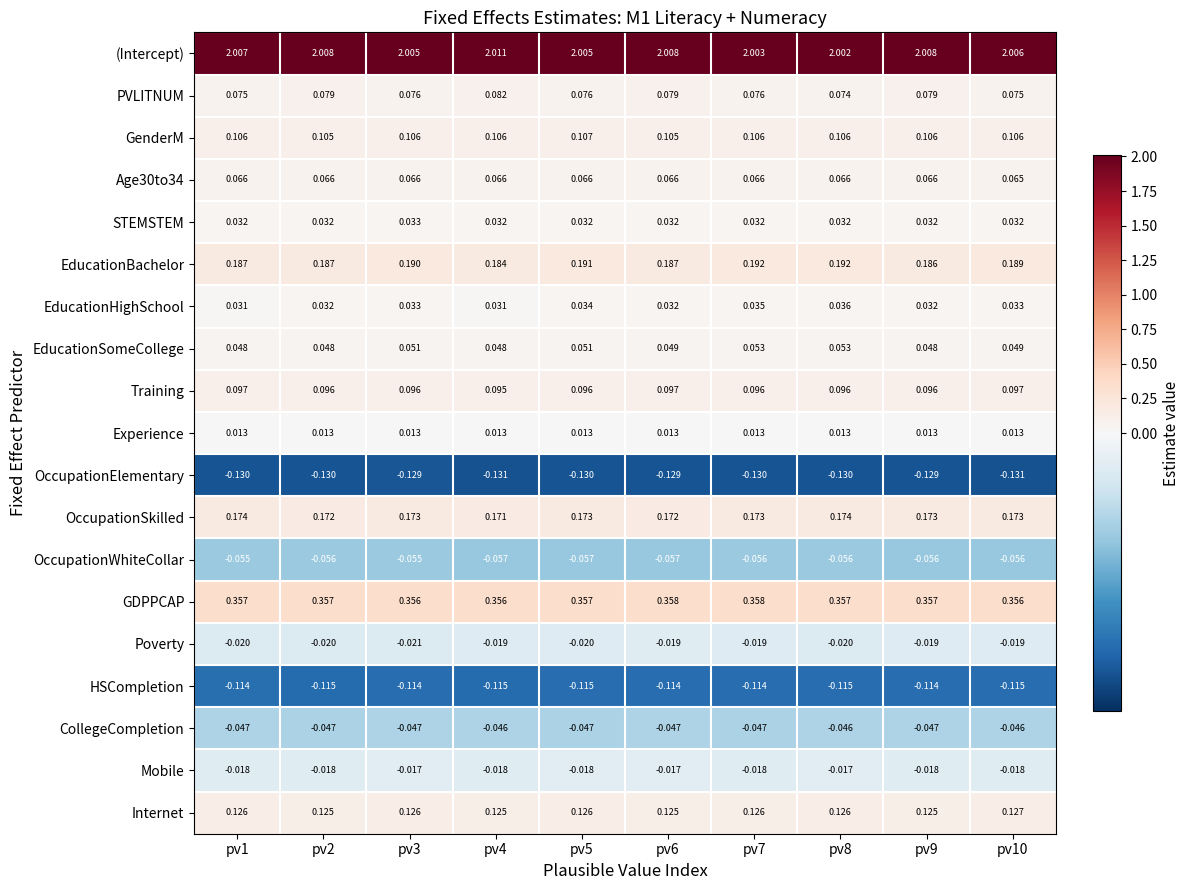

At which category is the sum across all series the highest?

pv7